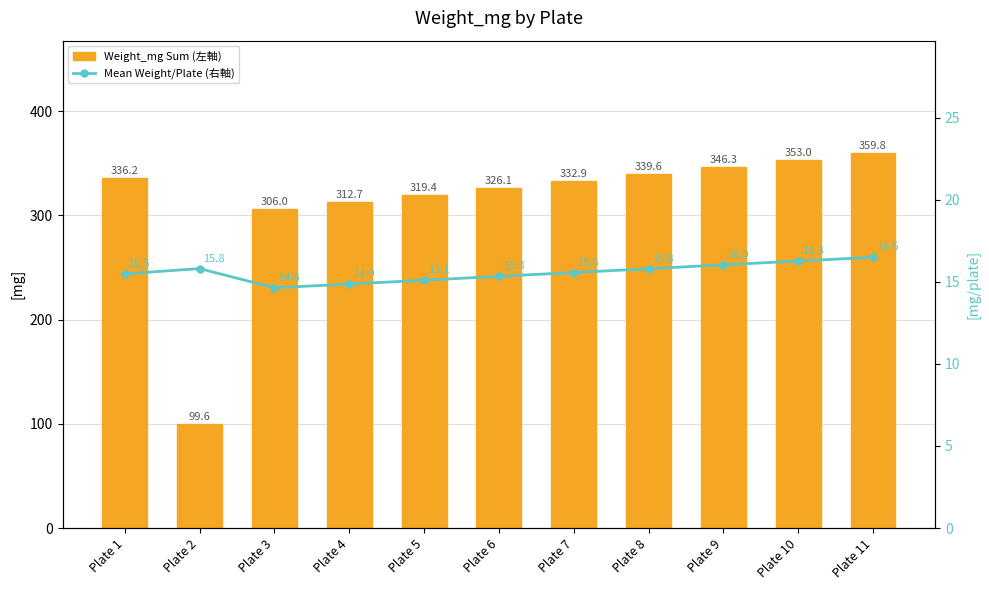

How many groups of bars are there?

11